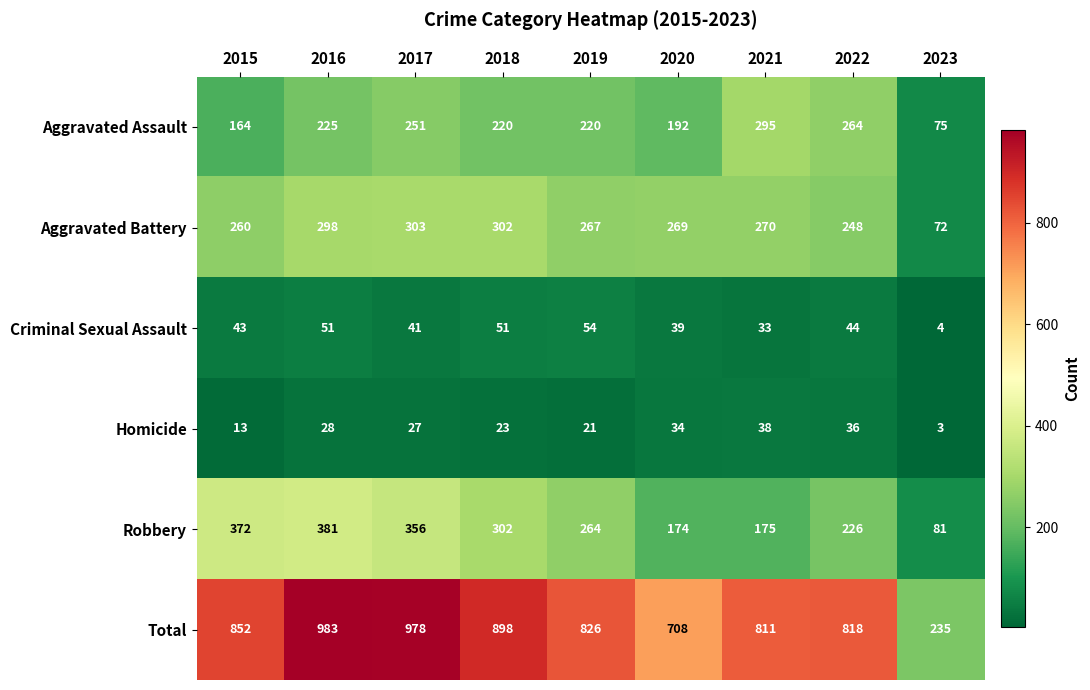

Where is Criminal Sexual Assault nearest to the value 29?

2021